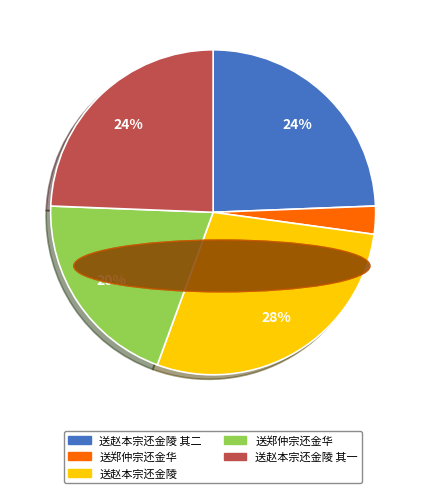

Is there any slice that represents more than half of the pie?

No